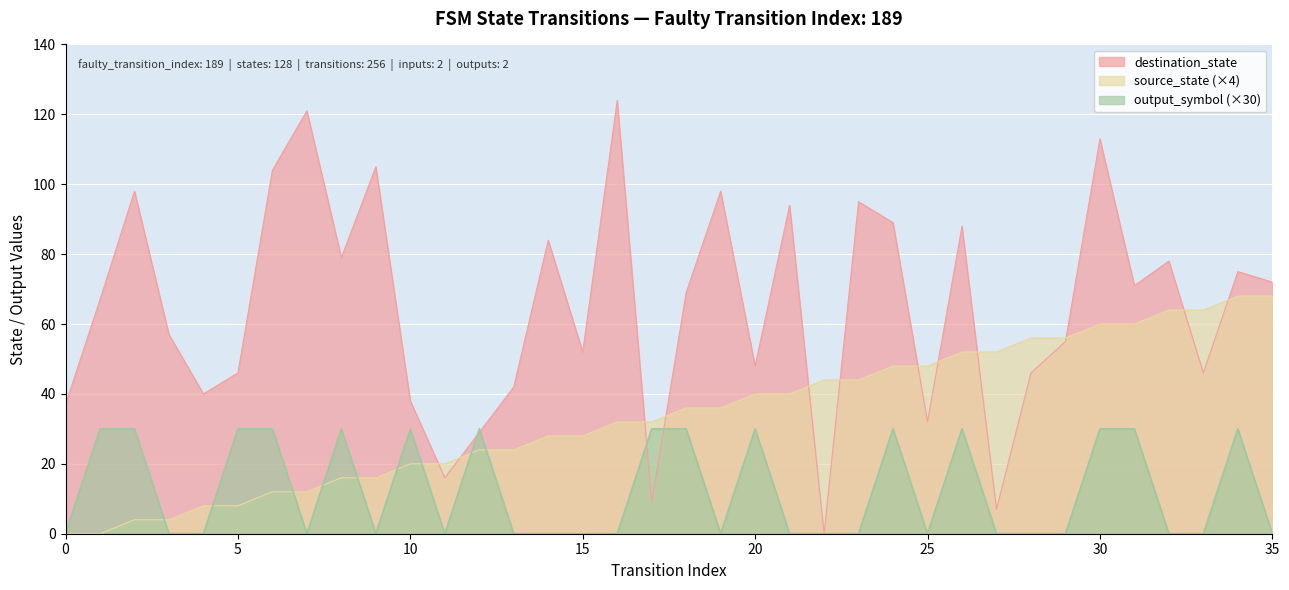

At which label does destination_state reach its minimum?

22